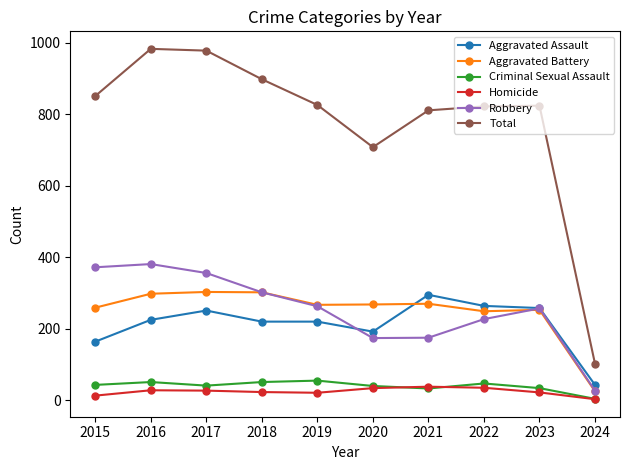

Is this an area chart (filled region under the line)?

No